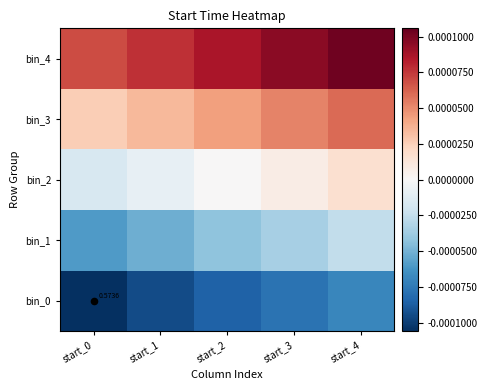

The bin_3 series shows 0.0 at start_2. True or false?

False